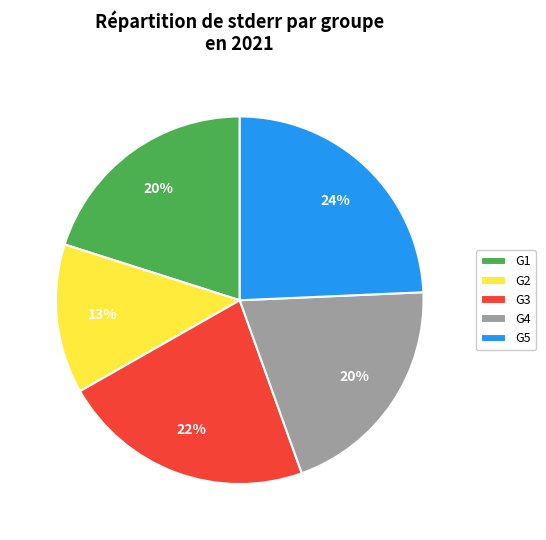

Is the sum of G1 and G3 greater than half?

No